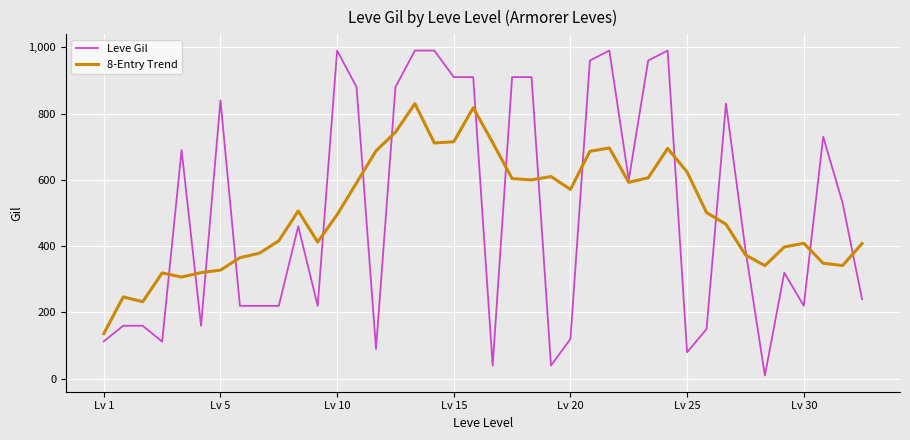

What is the maximum value for Leve Gil?

990.0